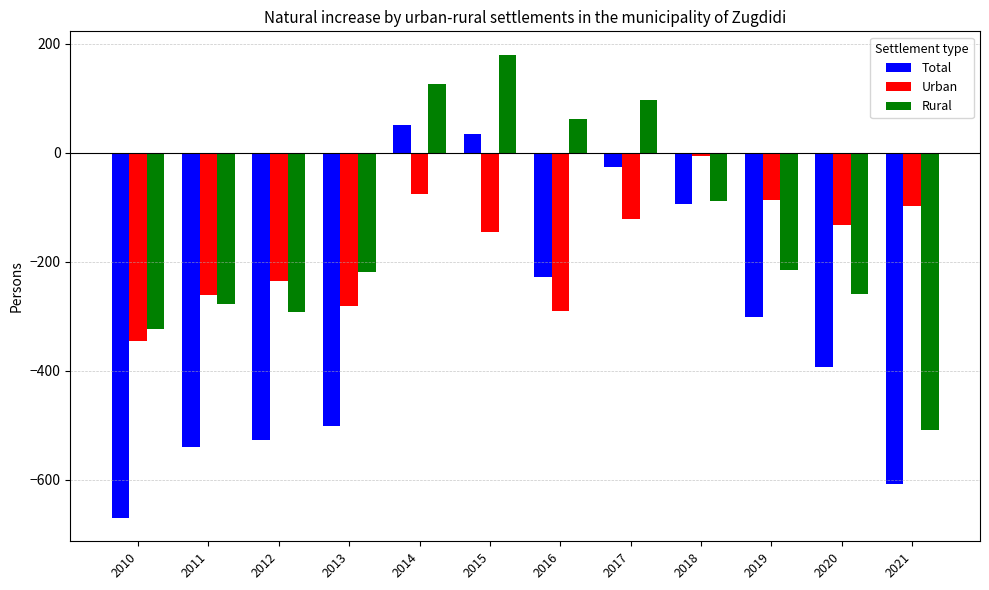

What is the sum of all Urban values?

-2080